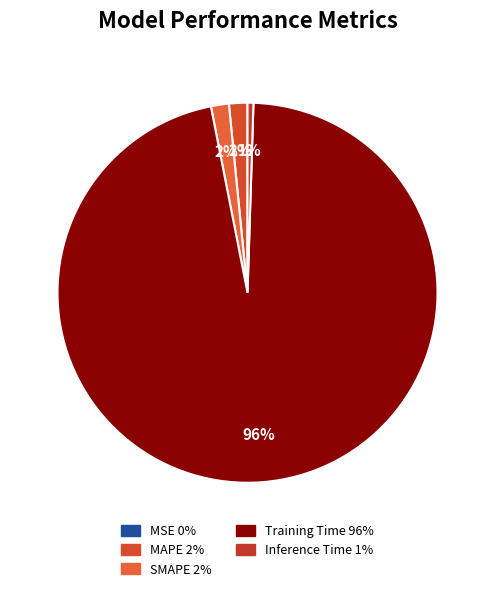

To the nearest percent, what is the difference between the largest and smallest slice percentages?

96%